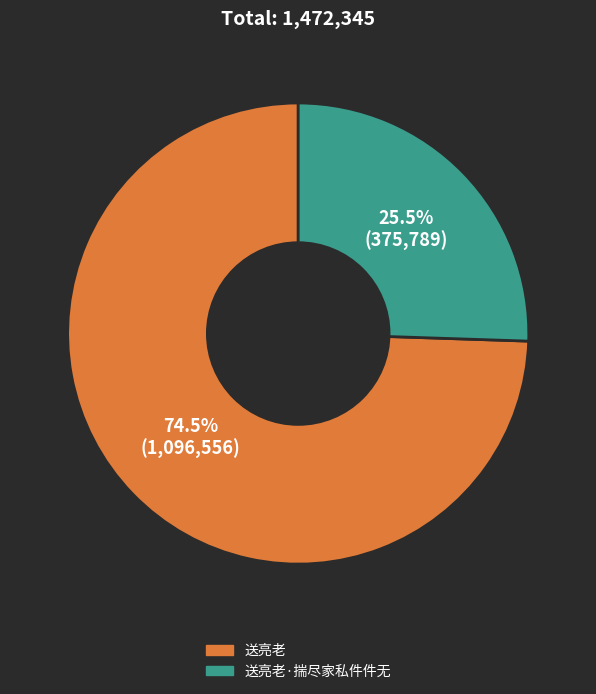

Does any single category account for the majority?

Yes